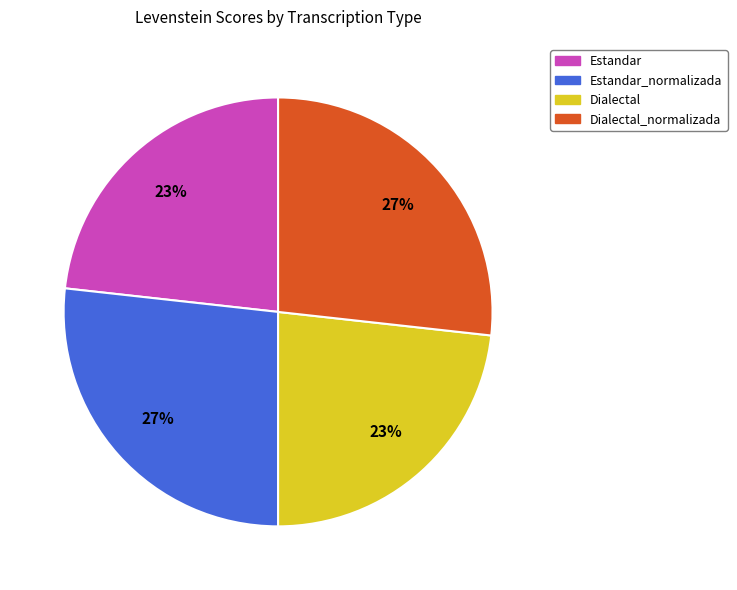

To the nearest percent, what is the difference between the largest and smallest slice percentages?

4%